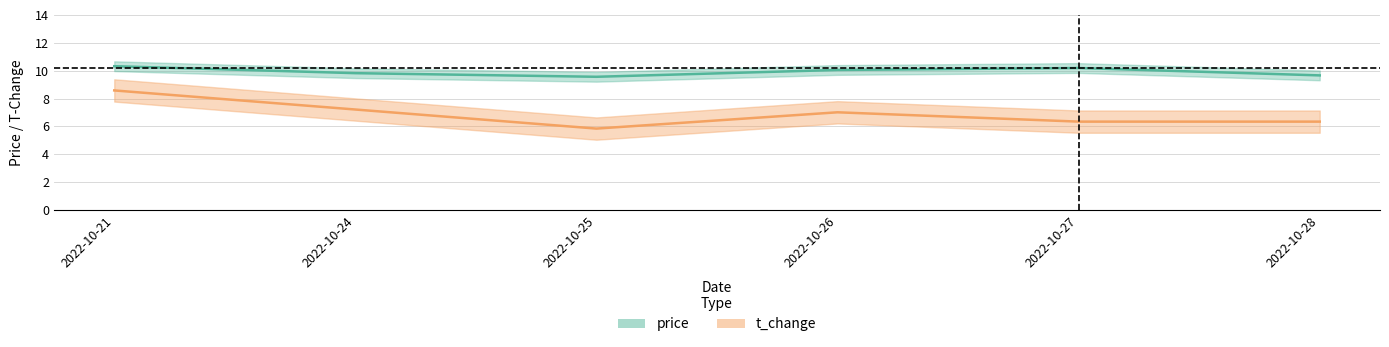

How many lines are shown in the chart?

2